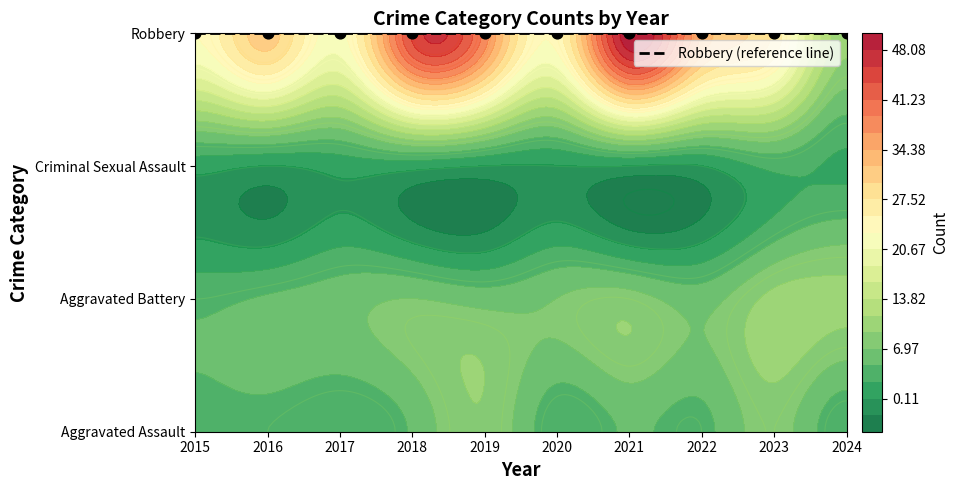

At how many categories does at least one series exceed 19?

9